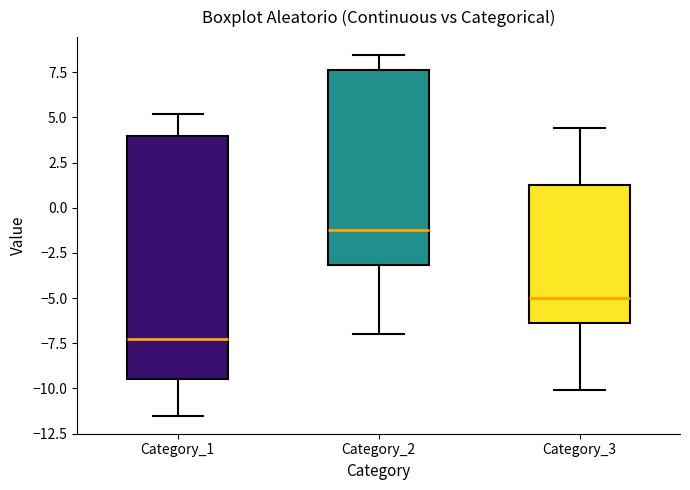

Reading left to right, transcribe this box plot: for each box, give where its median line is, the range the box spans, and where its two whiskers end, as read against the y-axis. The values are not printed on the chart, so give them approximately, as read against the axis.

Category_1: median -7.0, box -9.5 to 4.0, whiskers -11.5 to 5.0
Category_2: median -1.0, box -3.0 to 7.5, whiskers -7.0 to 8.5
Category_3: median -5.0, box -6.5 to 1.5, whiskers -10.0 to 4.5